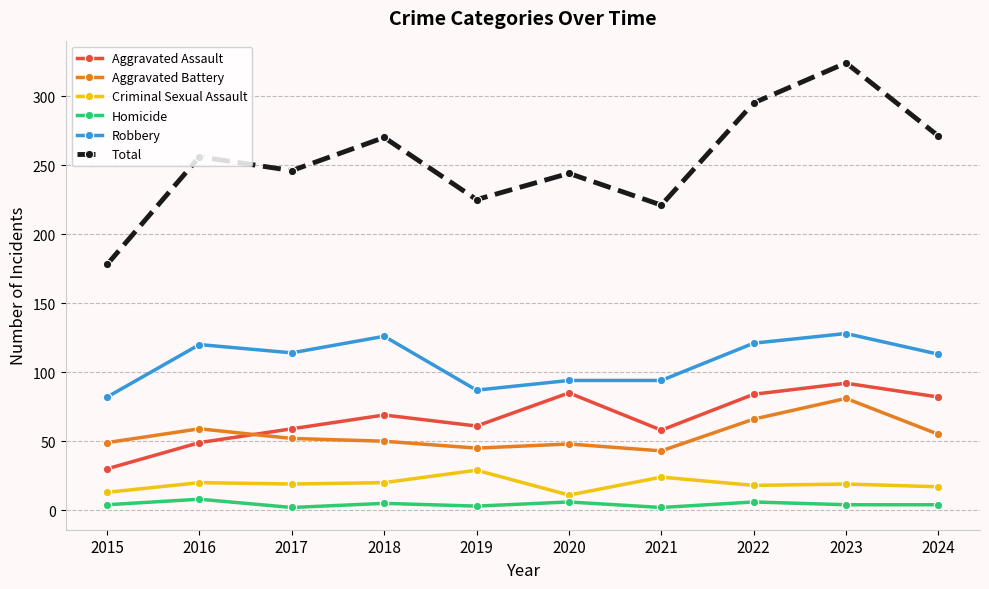

At which category is the sum across all series the highest?

2023